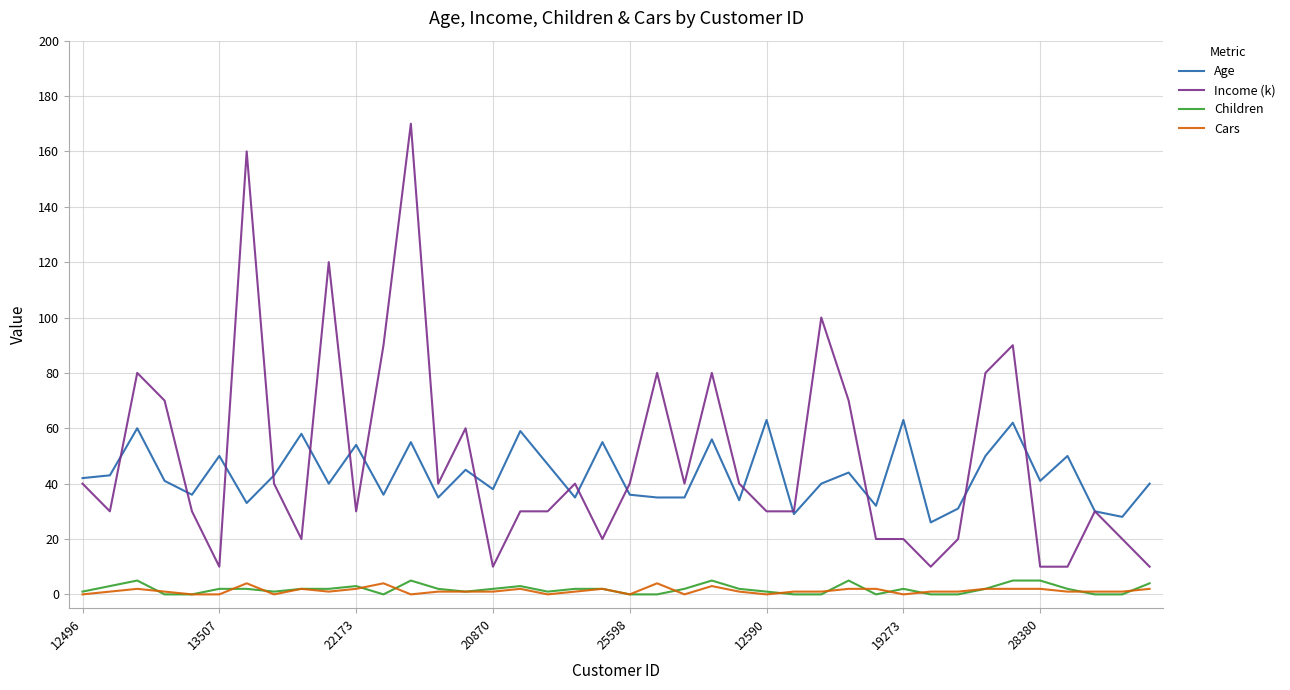

True or false: Age and Children cross at least once.

False